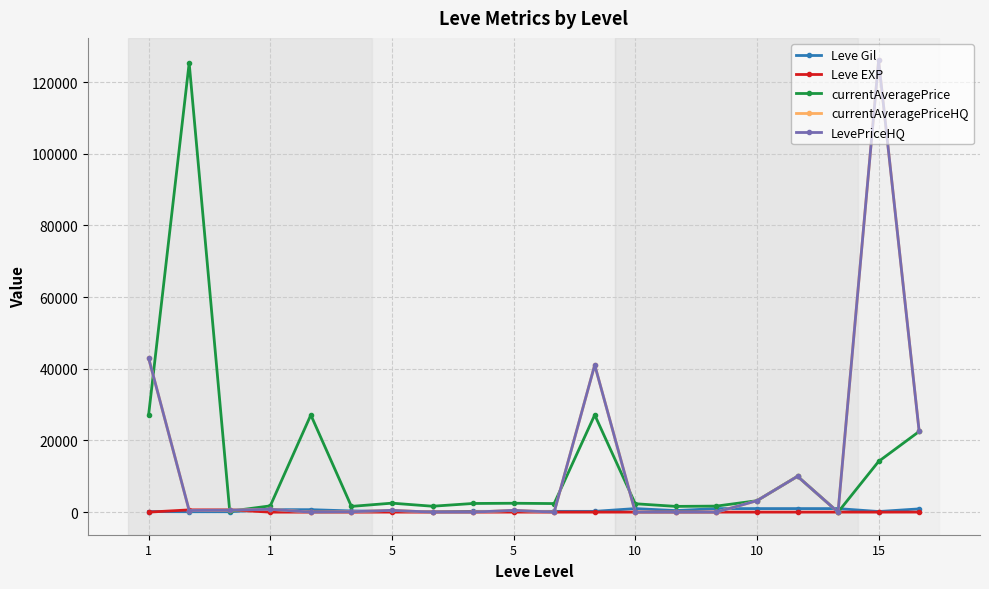

Does the chart have visible grid lines?

Yes